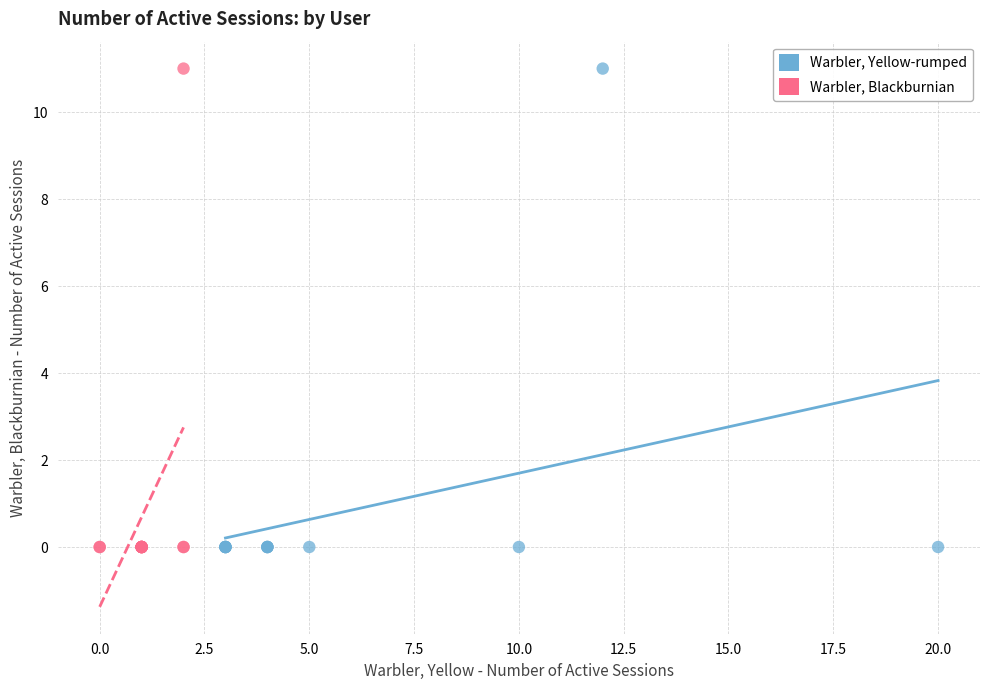

What are all the series names shown in the legend?

Warbler, Yellow-rumped, Warbler, Blackburnian